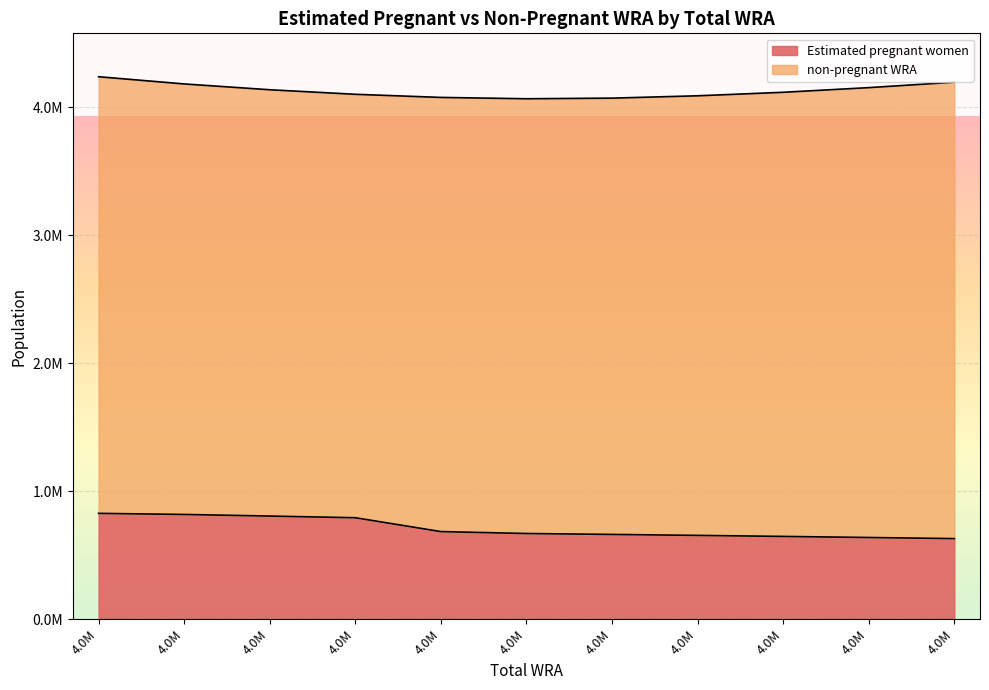

Reading left to right, list all the values displayed in this chart.

826341.4	817888.2	805280.6	792200.7	683946.5	668849.8	661724.5	654150.0	646159.2	637783.1	629051.5